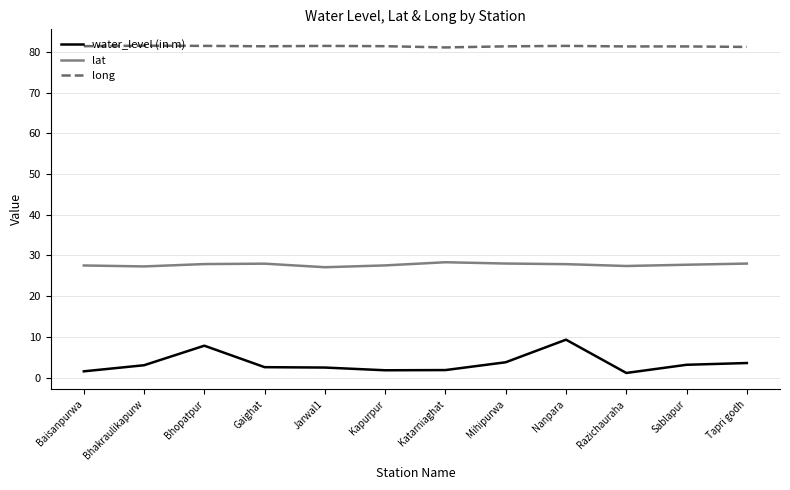

Is the value of long at Bhakraulikapurw greater than the value of lat at Tapri godh?

Yes